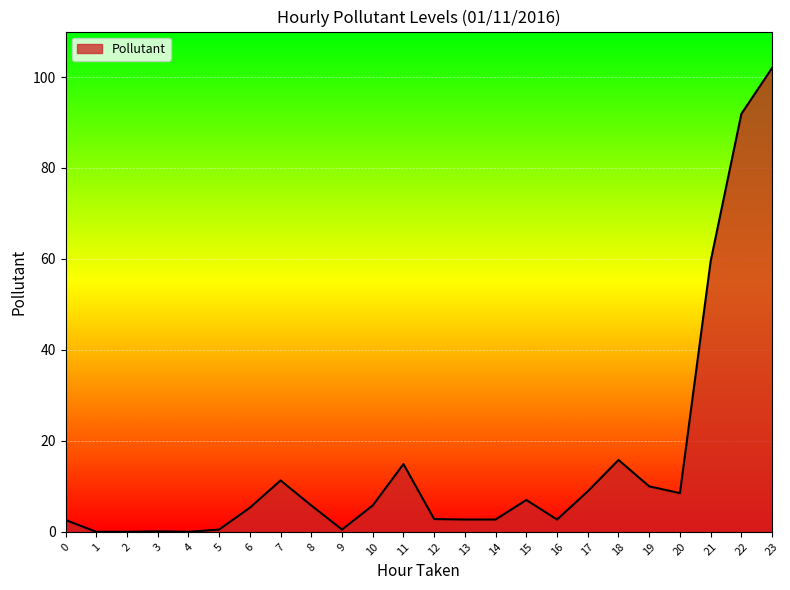

How many series are shown in this chart?

1